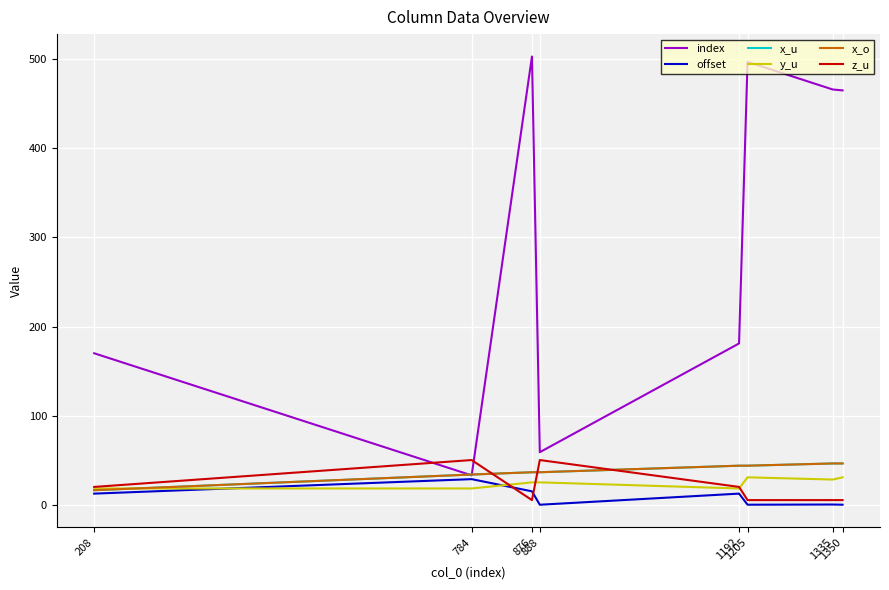

Is this an area chart (filled region under the line)?

No